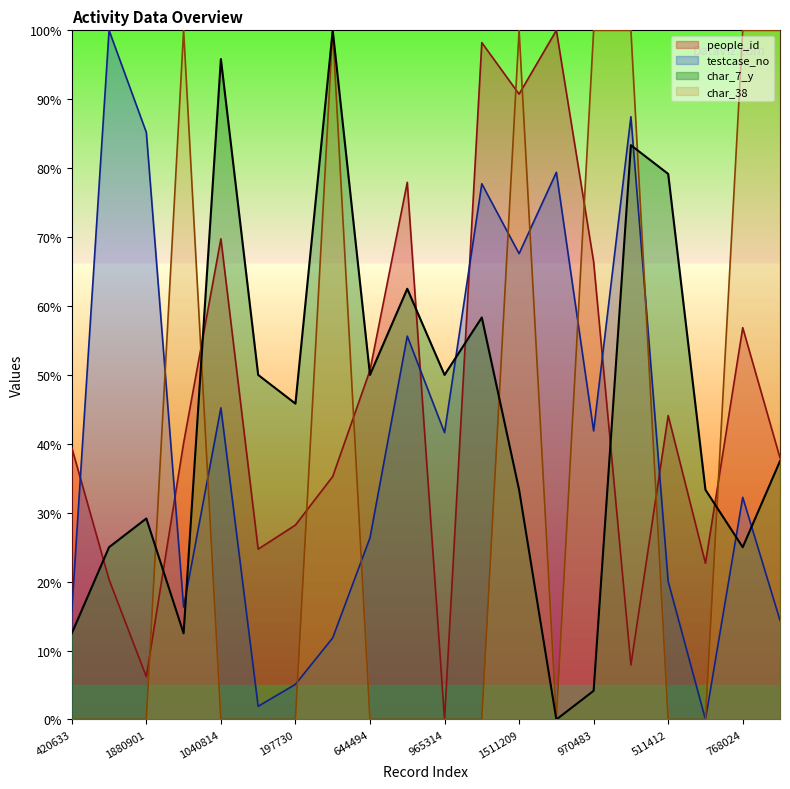

Rank the series at 433161 from highest to lowest value.

char_38, people_id, testcase_no, char_7_y